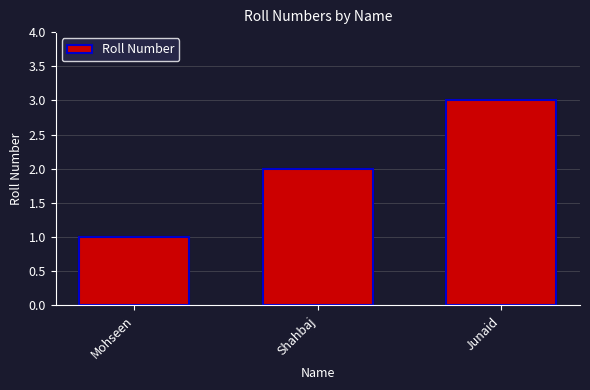

List the labels in order of value, largest first.

Junaid, Shahbaj, Mohseen